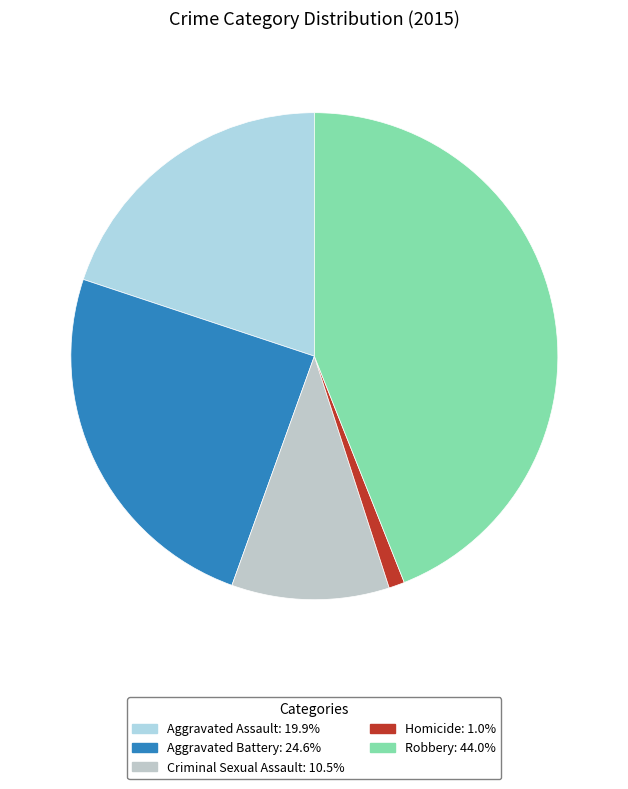

Count the number of slices in the pie.

5